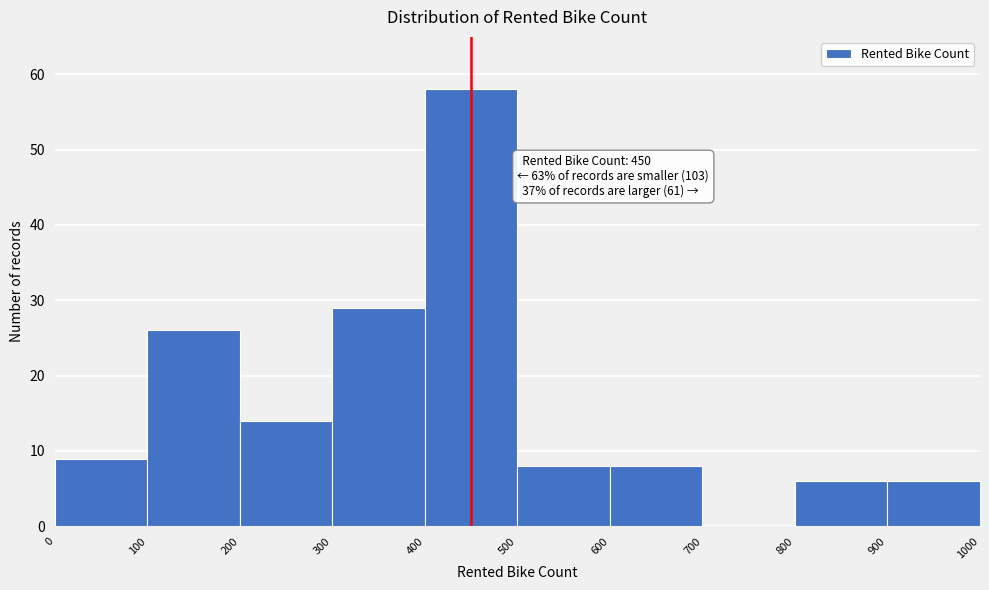

Which range on the x-axis has the tallest bar?

400 to 500